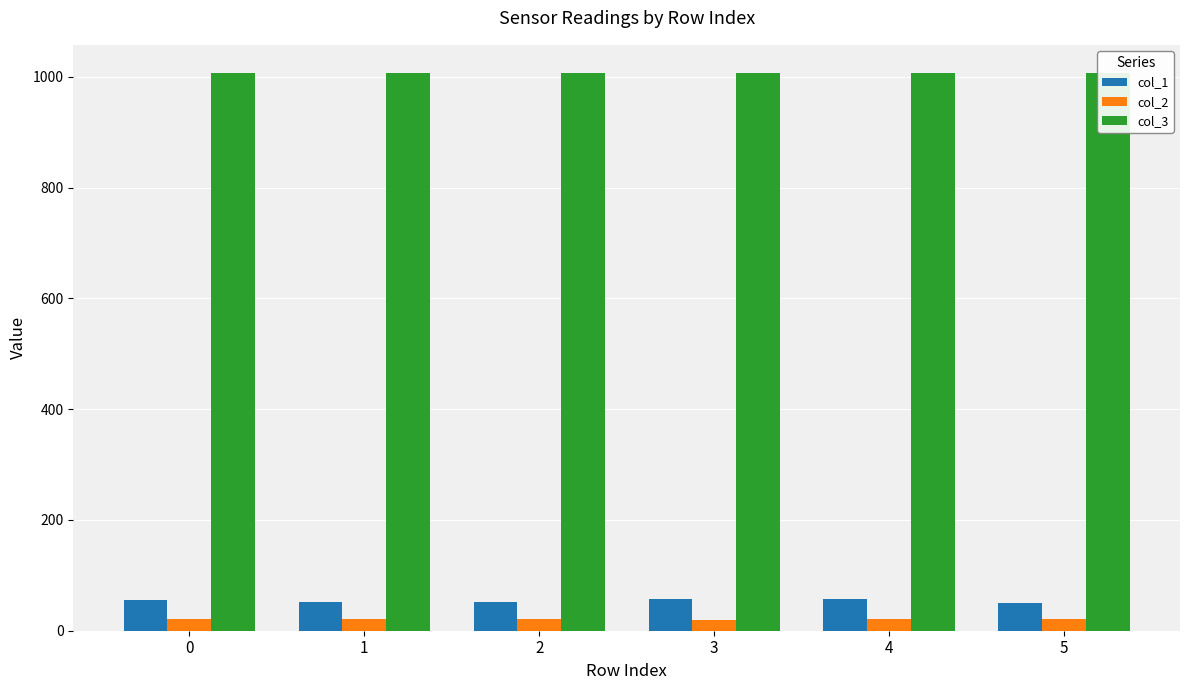

Is the value of col_2 at 0 greater than the value of col_3 at 2?

No